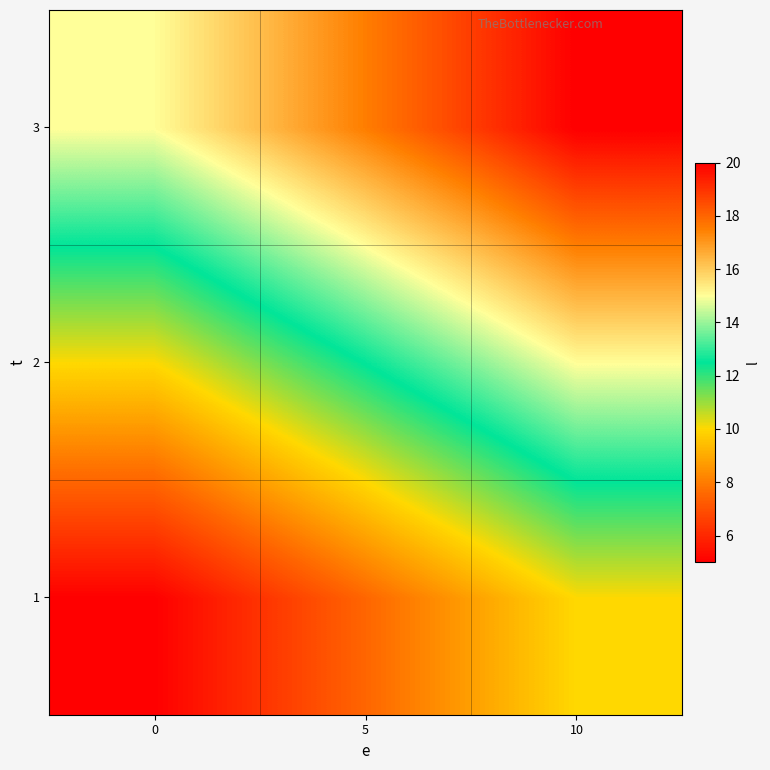

Which label corresponds to the largest value in the chart?

10